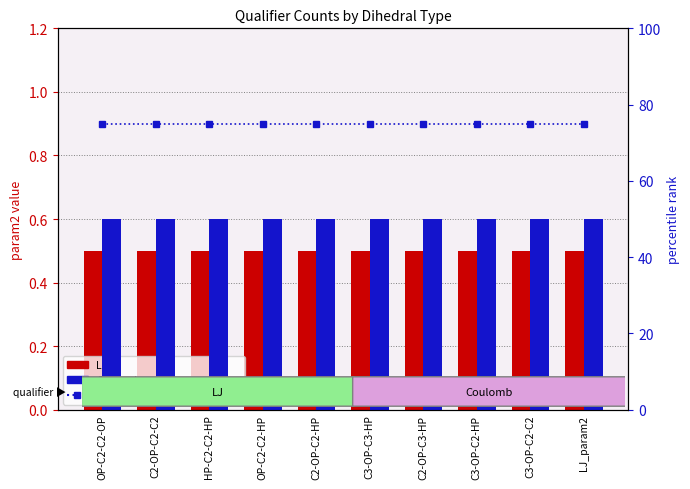

Count the number of data series in this chart.

3